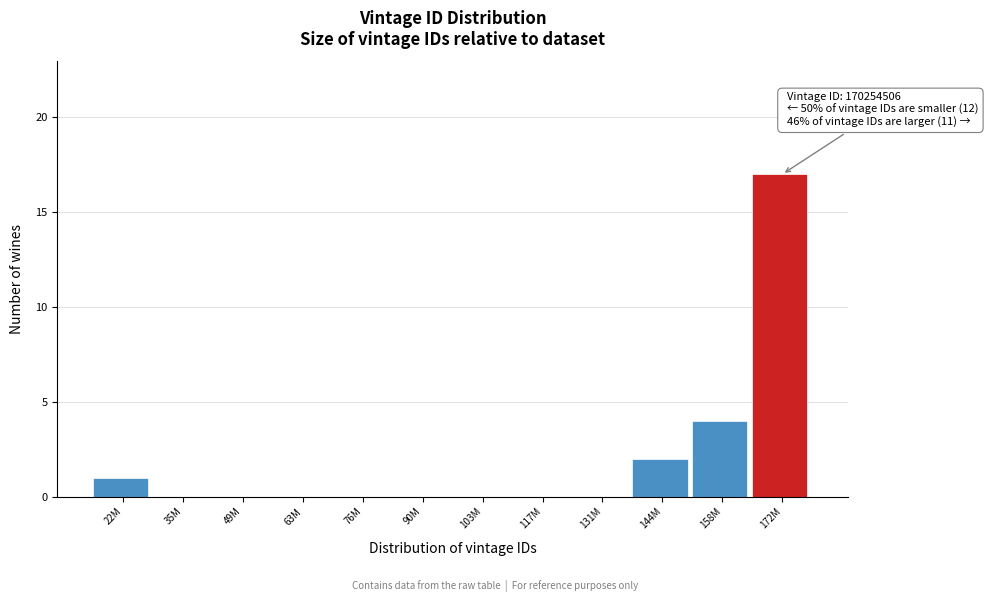

Reading left to right, list all the values displayed in this chart.

22M=1	35M=0	49M=0	63M=0	76M=0	90M=0	103M=0	117M=0	131M=0	144M=2	158M=4	172M=17